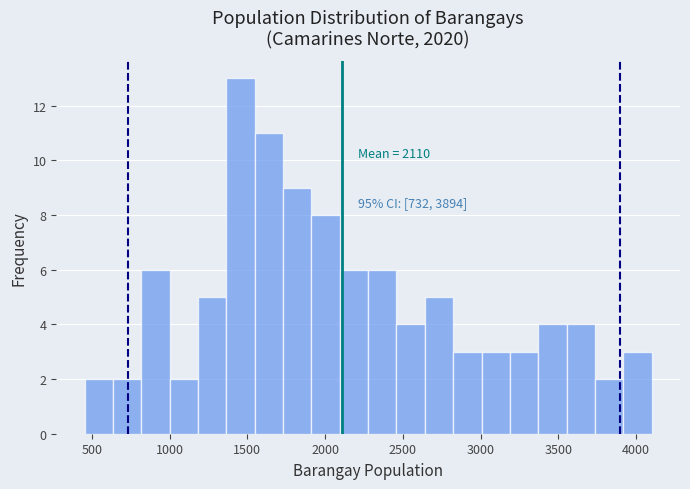

Around what value on the x-axis is the tallest bar? Give the approximate position of its centre, as read against the axis.

1450